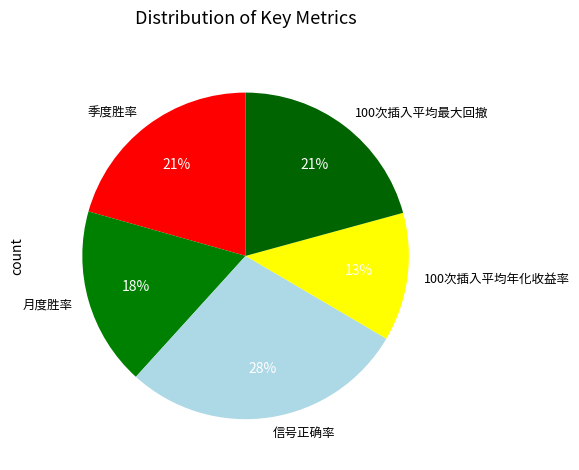

Is it true that 100次插入平均最大回撤 is 21% of the pie?

True